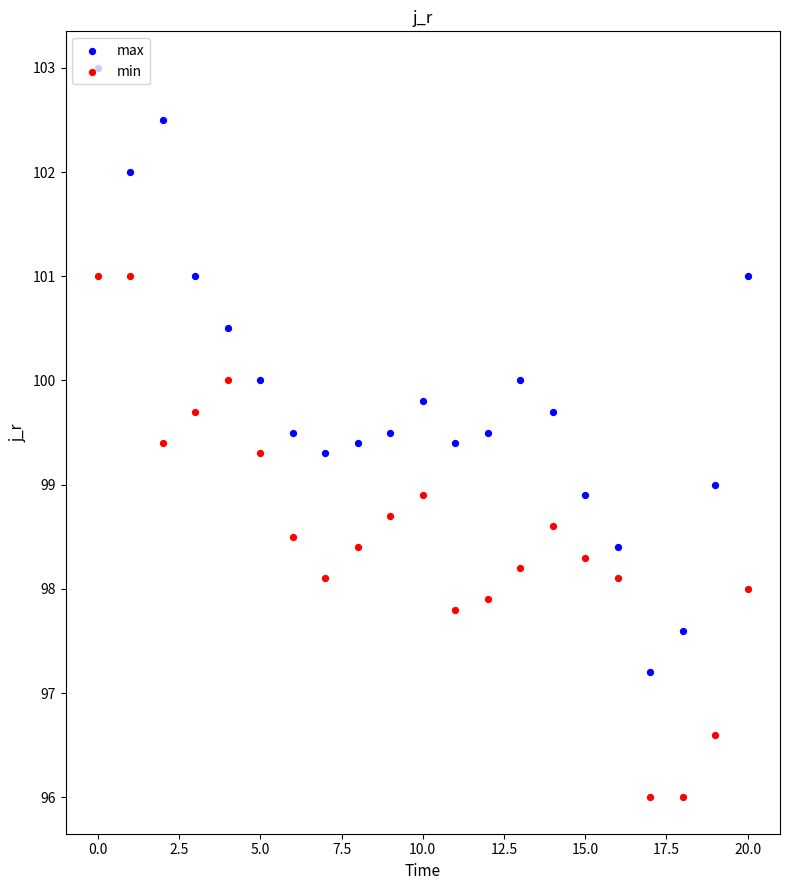

Which series contains the lowest Y value?

min